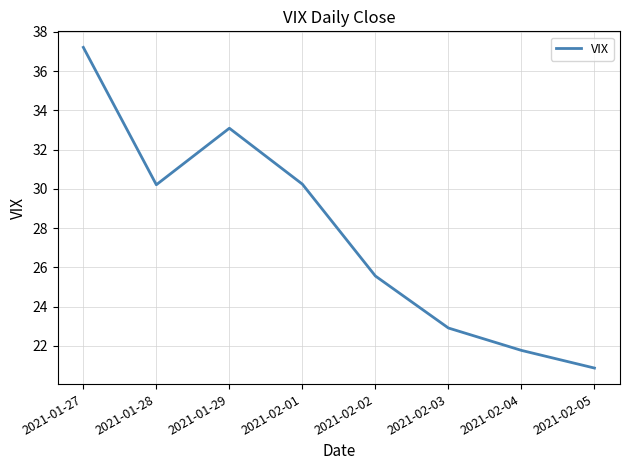

How many values exceed 30?

4